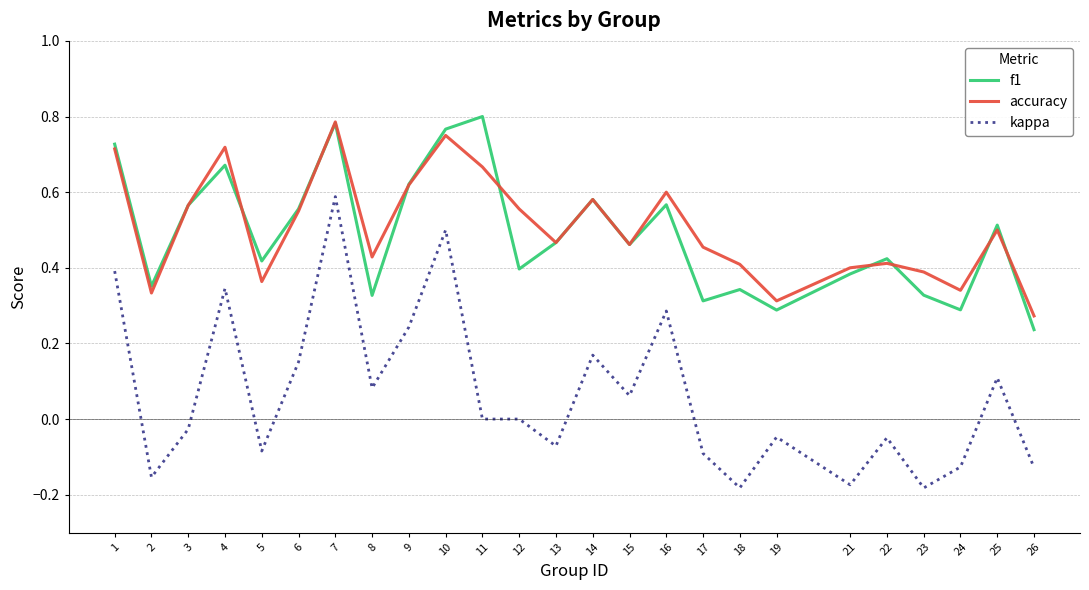

Is the value of f1 at 15 greater than the value of accuracy at 9?

No